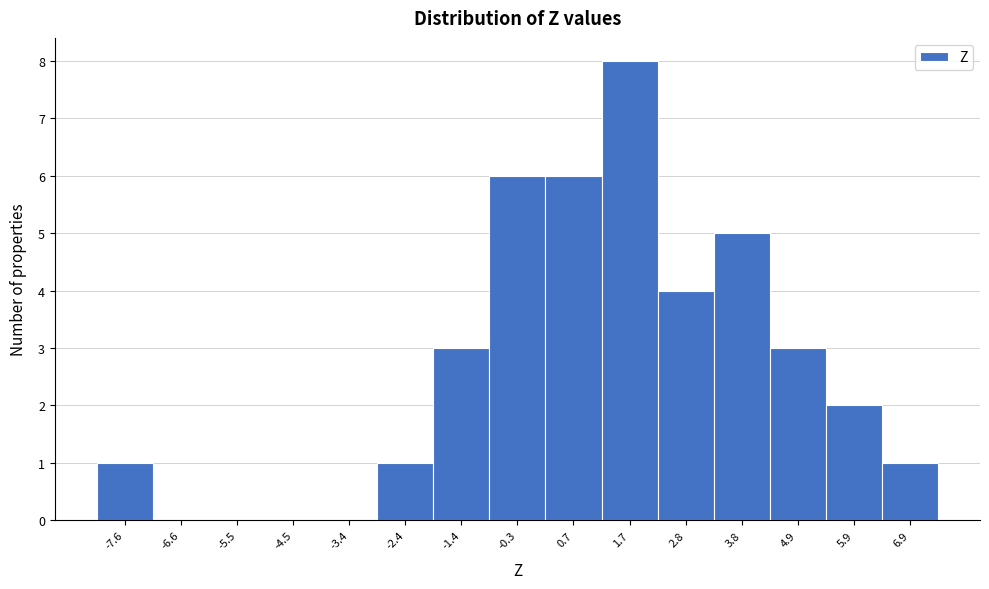

Reading left to right, transcribe this chart: for each bar, give the range it covers on the x-axis and its height. Neither the bar edges nor the heights are printed on the chart, so give them approximately, as read against the axes.

-8.2 to -7.0: 1
-7.0 to -6.0: 0
-6.0 to -5.0: 0
-5.0 to -4.0: 0
-4.0 to -3.0: 0
-3.0 to -1.8: 1
-1.8 to -0.8: 3
-0.8 to 0.2: 6
0.2 to 1.2: 6
1.2 to 2.2: 8
2.2 to 3.2: 4
3.2 to 4.4: 5
4.4 to 5.4: 3
5.4 to 6.4: 2
6.4 to 7.4: 1